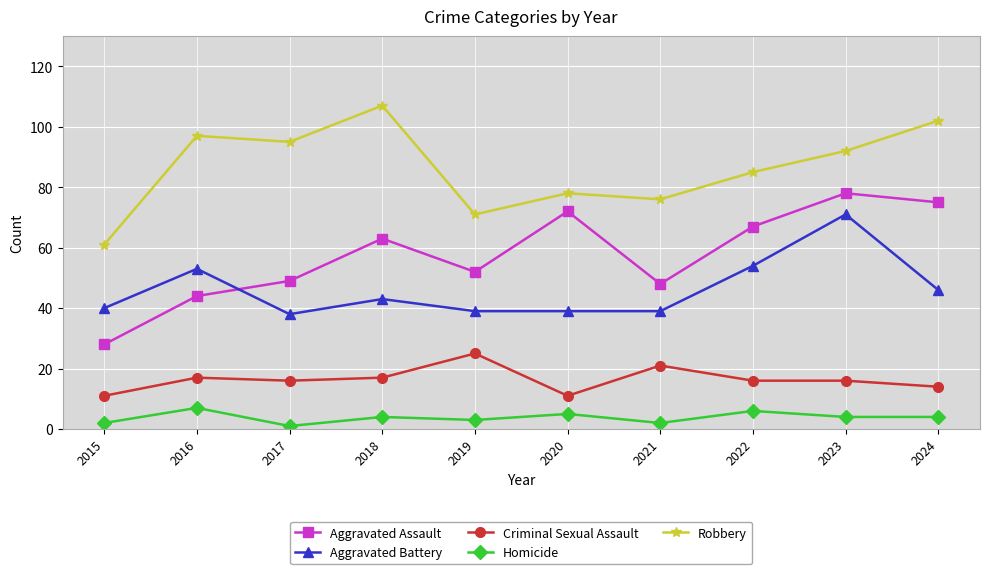

Which label corresponds to the largest value in the chart?

2018